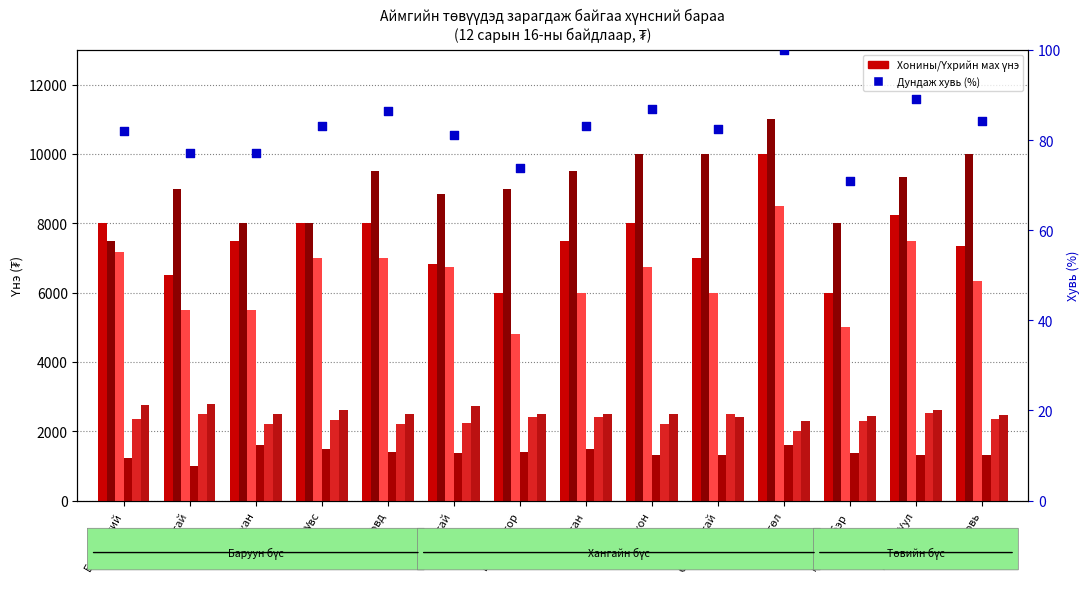

At how many categories does at least one series exceed 8396?

10